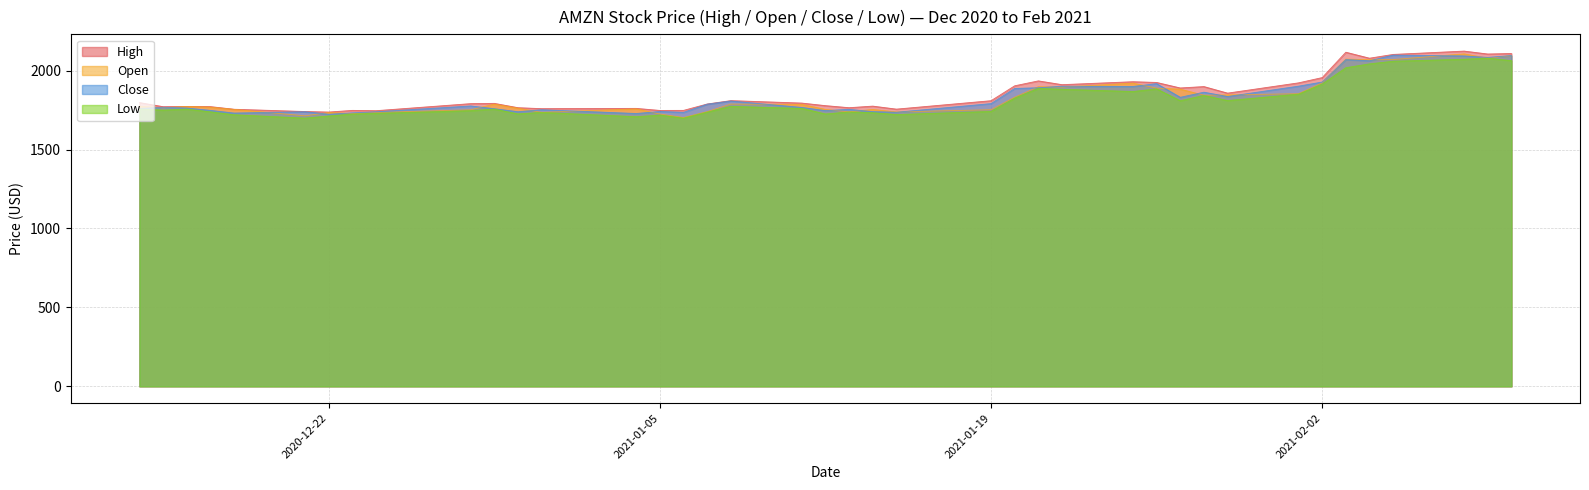

What is the lowest value of the Open series?

1702.6